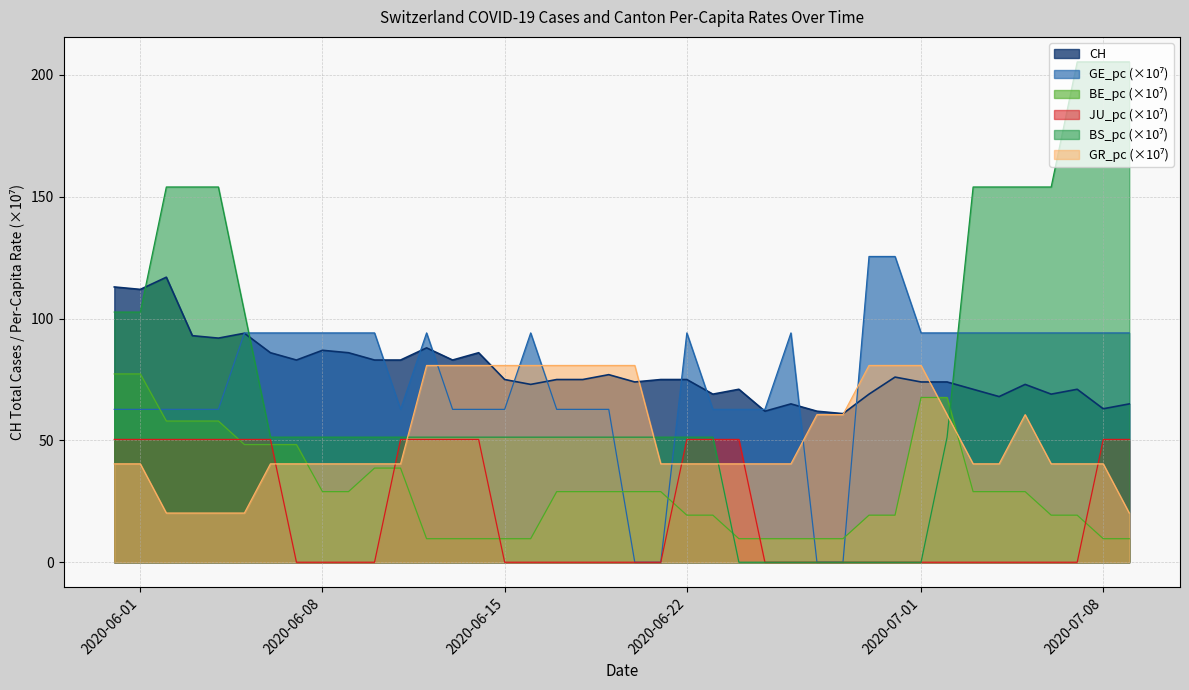

At which label is GR_pc closest to 50?

2020-06-06